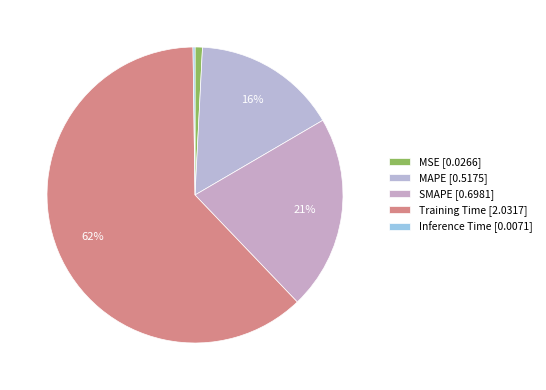

Rank the categories by value from highest to lowest.

Training Time, SMAPE, MAPE, MSE, Inference Time